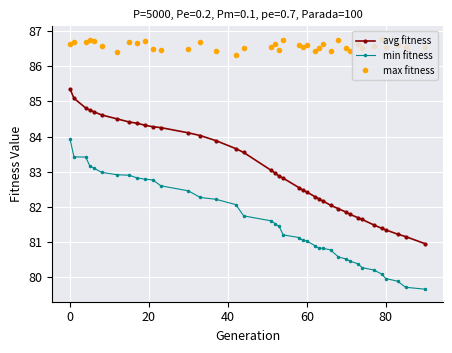

How many values in the avg fitness series are below 82?

11